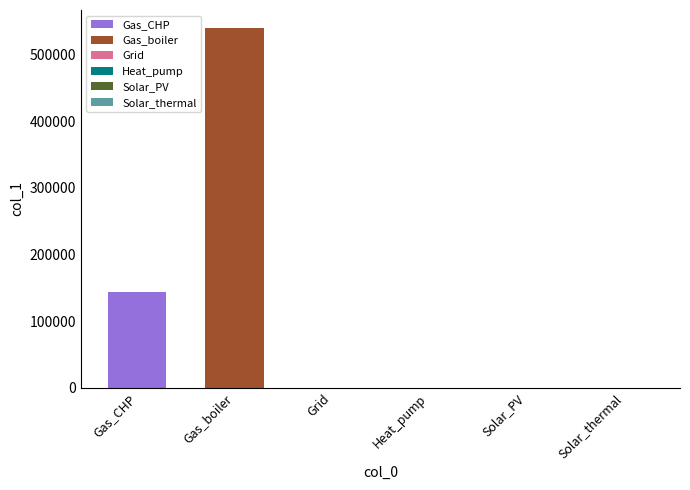

What is the maximum value shown in the chart?

540517.9